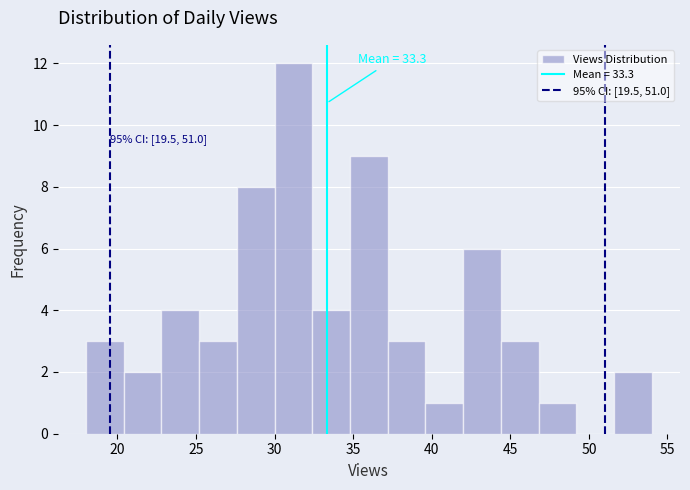

Over which range of the x-axis is the bar tallest?

30.0 to 32.4